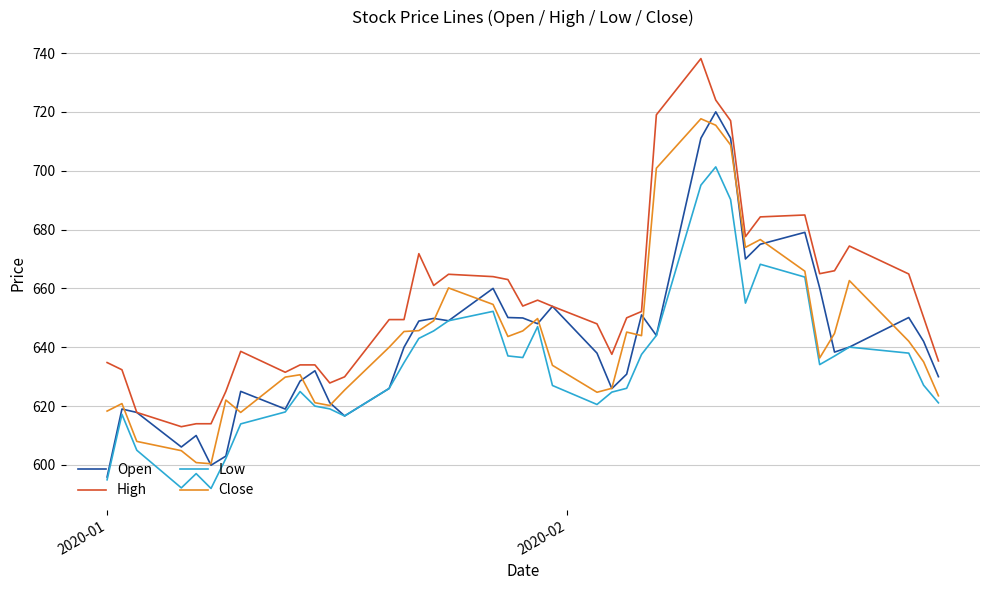

Which series has the largest total across all categories?

High